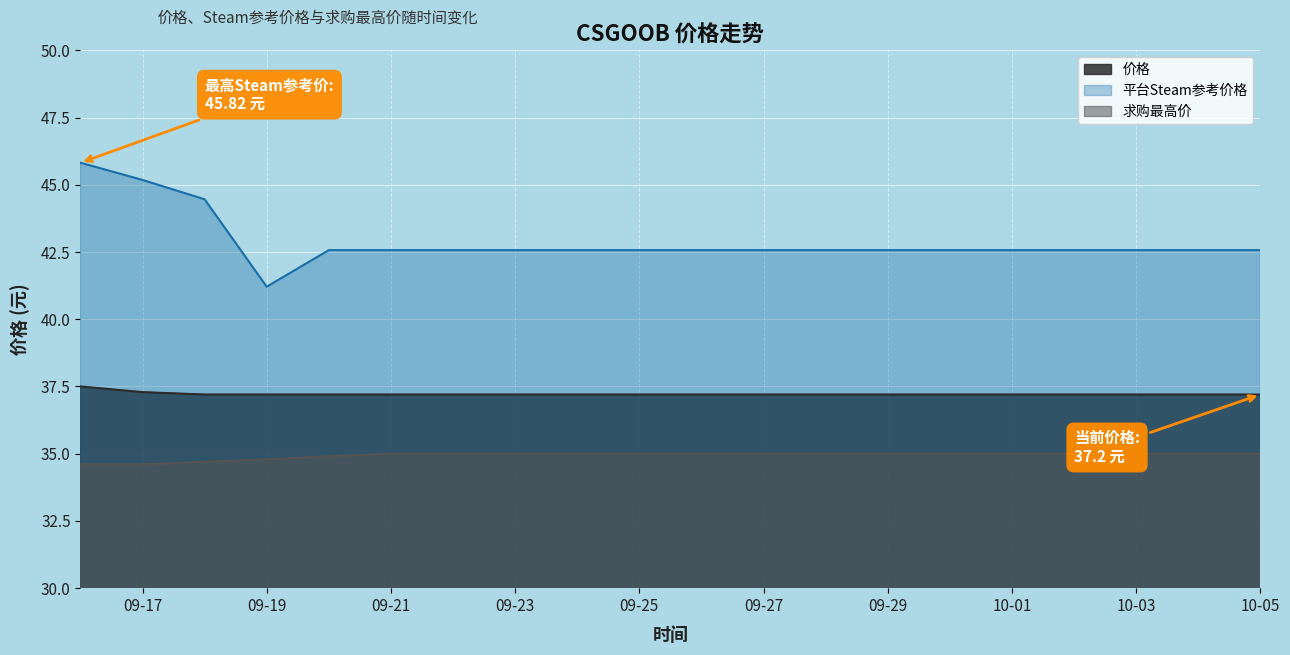

What are all the series names shown in the legend?

价格, 平台Steam参考价格, 求购最高价